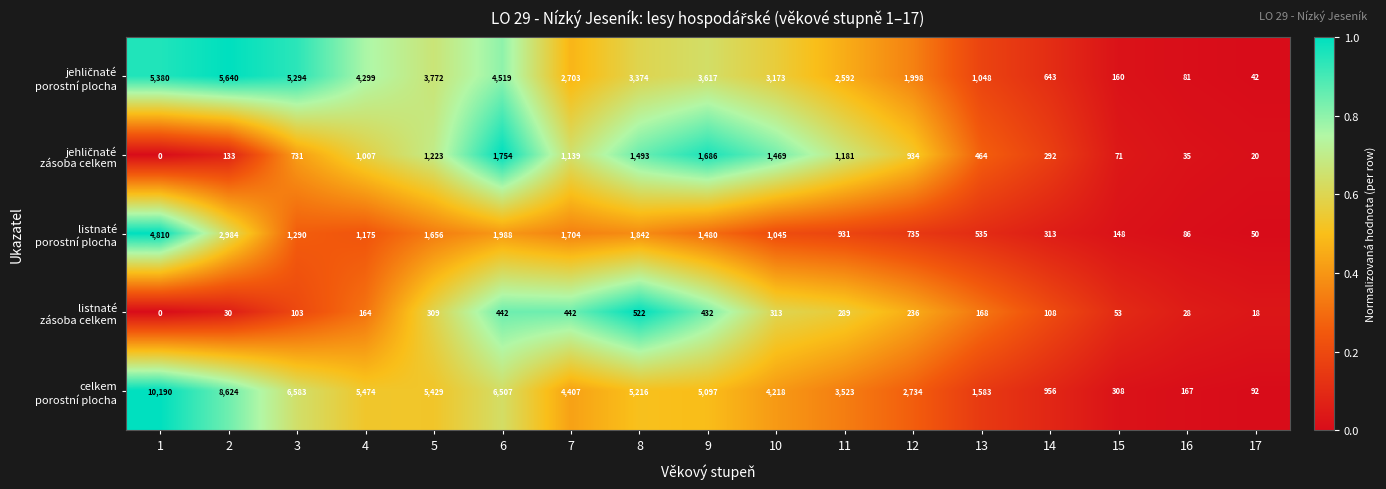

Which category has the lowest value across all series?

1